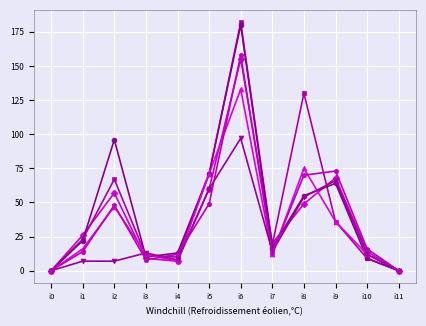

How many data points does each series have?

12